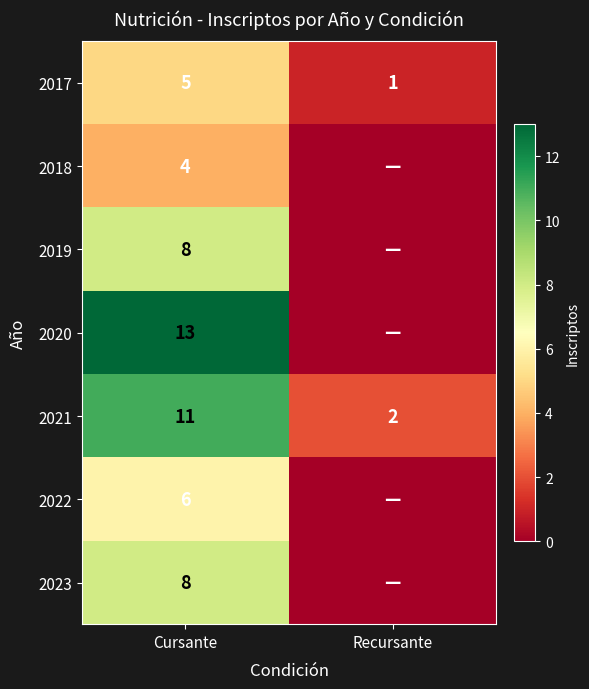

Is it true that 2017 equals 1 at Recursante?

True